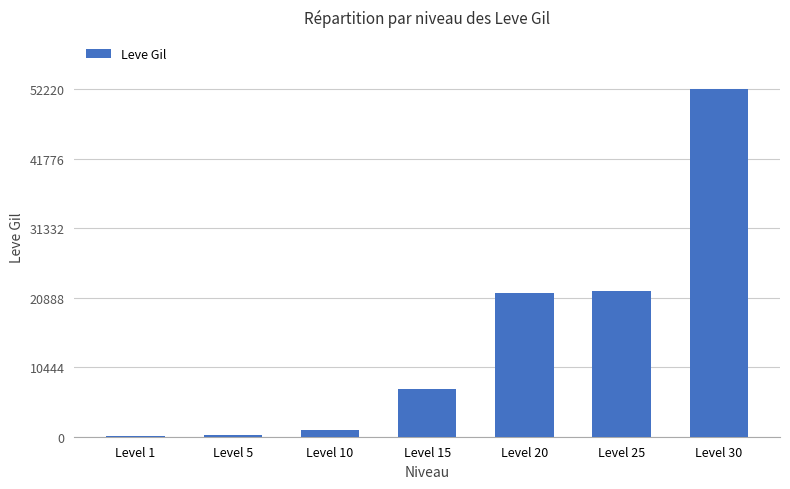

What is the maximum value shown in the chart?

52220